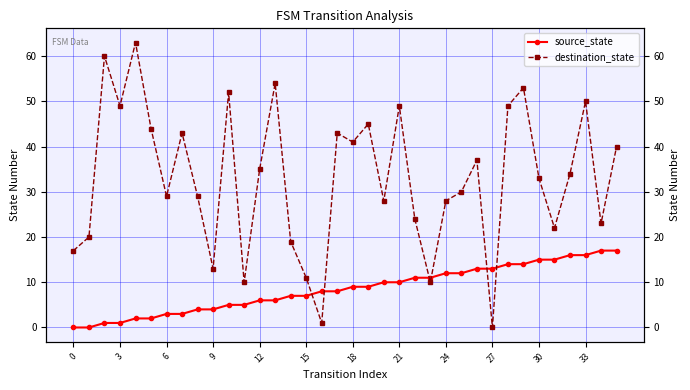

At which label is source_state closest to 8?

16